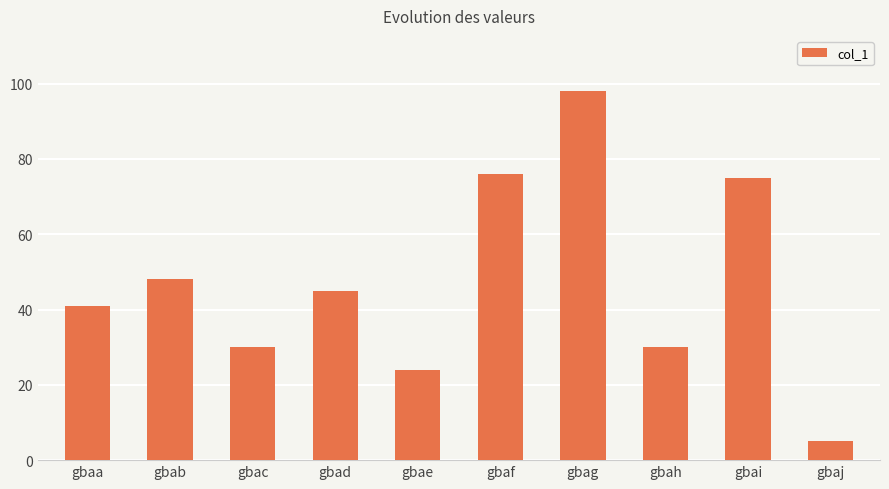

What is the greatest value displayed?

98